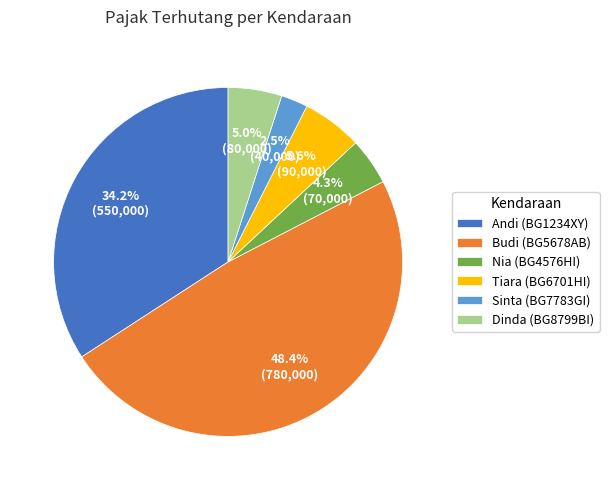

To the nearest percent, what is the difference between the largest and smallest slice percentages?

46%